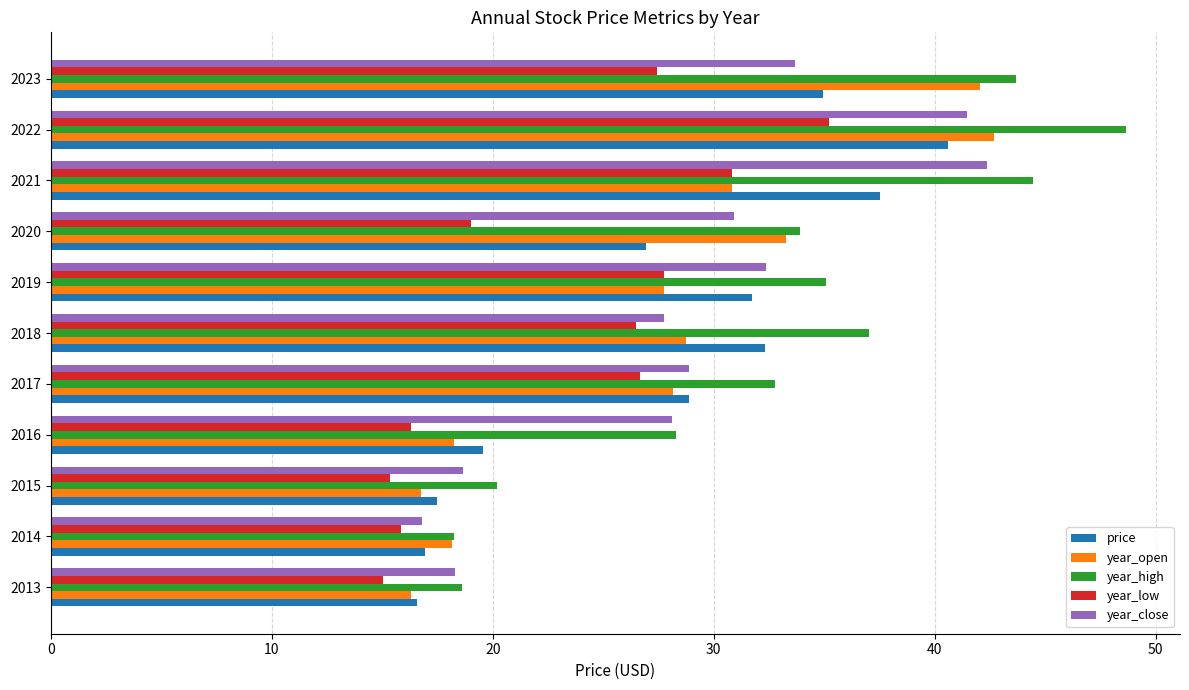

True or false: year_low has a value of 19.0 at 2020.

True